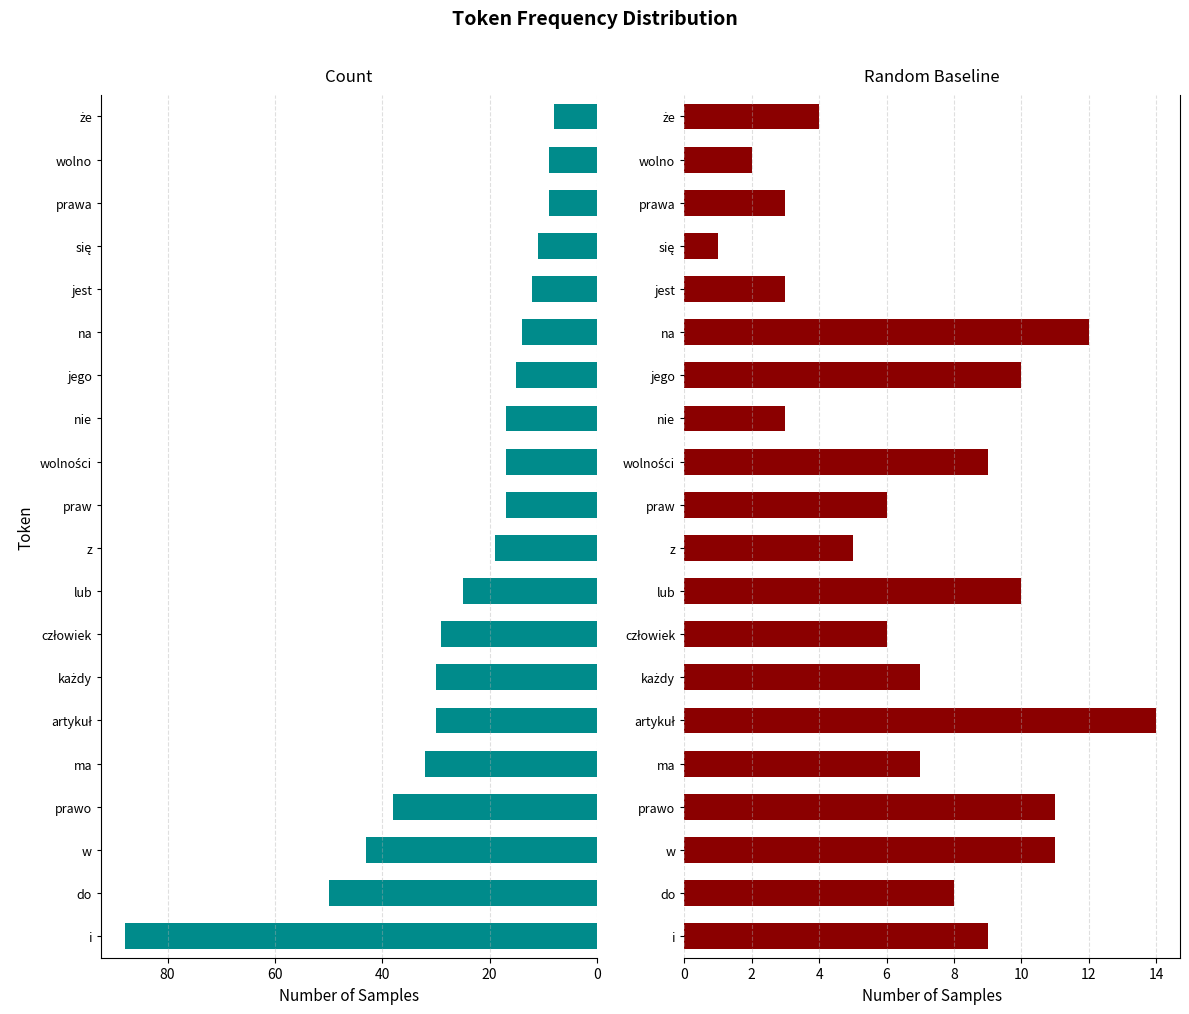

How many bars are there in total?

40